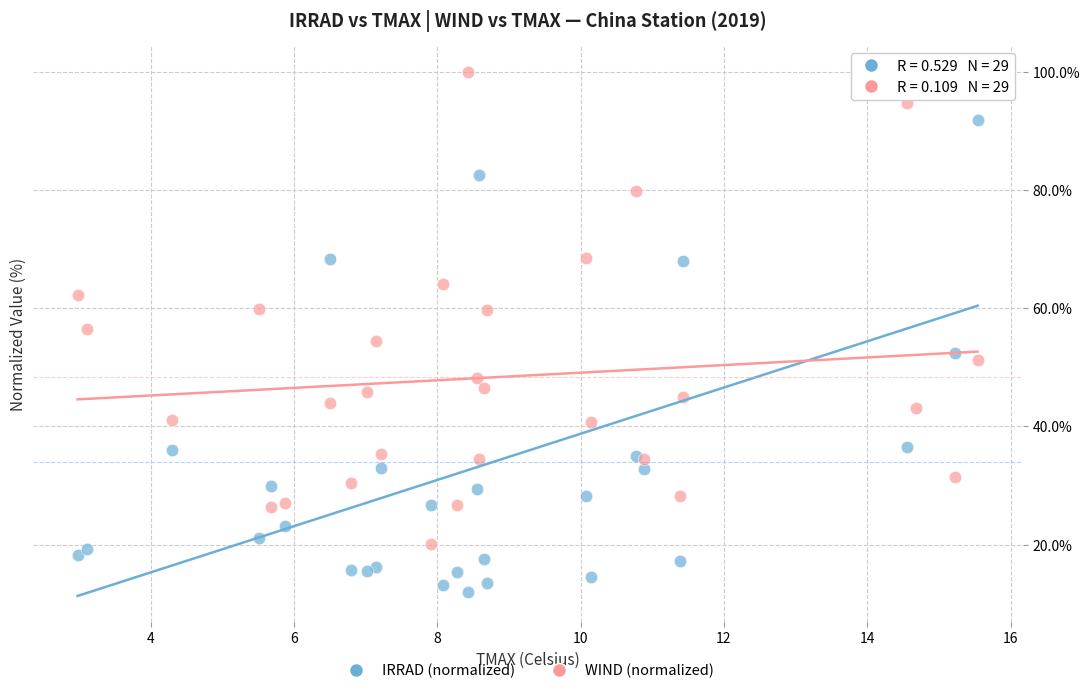

Which series reaches the minimum Y coordinate?

IRRAD (normalized)